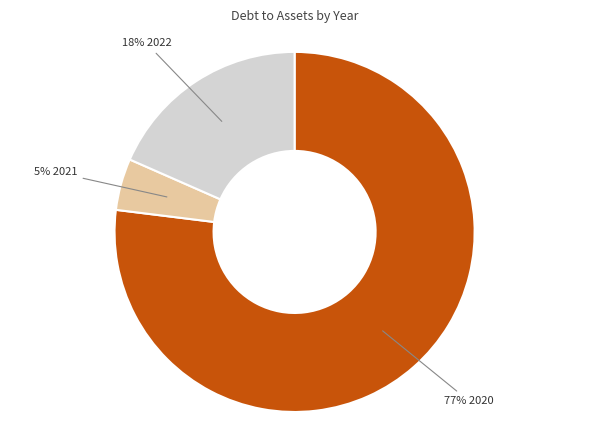

To the nearest percent, what is the average slice percentage?

33%